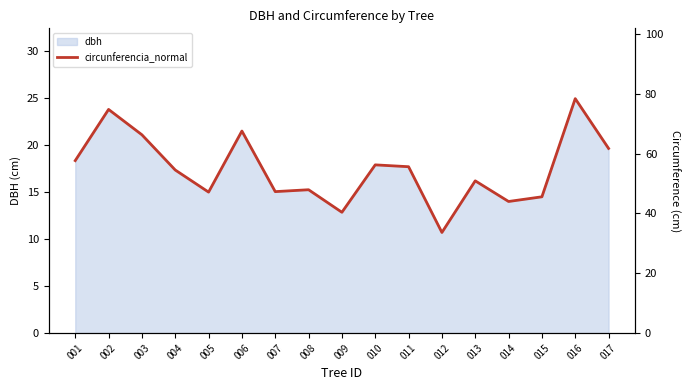

List the labels in order of value, smallest first.

012, 009, 014, 015, 005, 007, 008, 013, 004, 011, 010, 001, 017, 003, 006, 002, 016